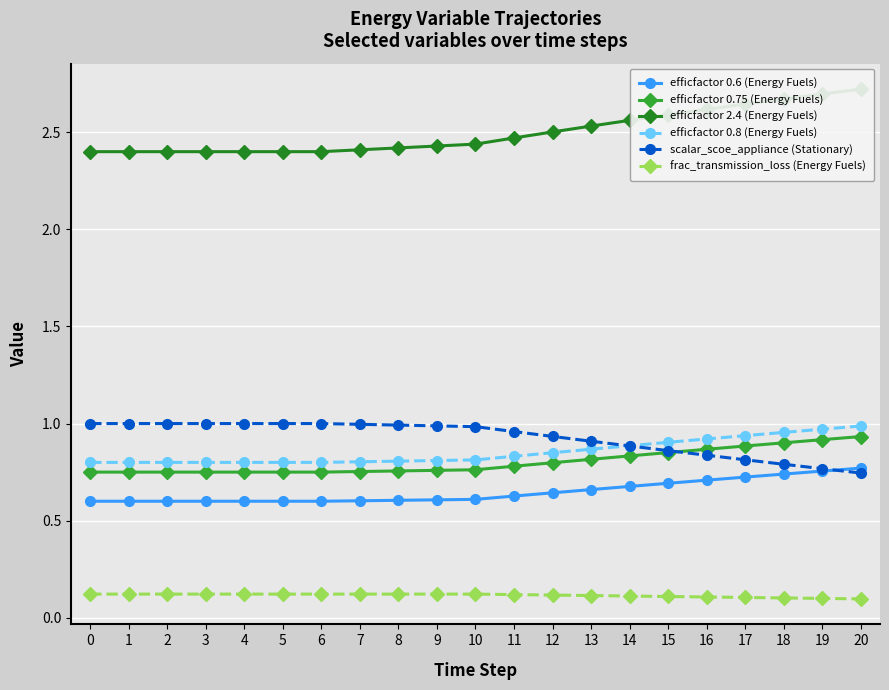

Which category has the highest value across all series?

20